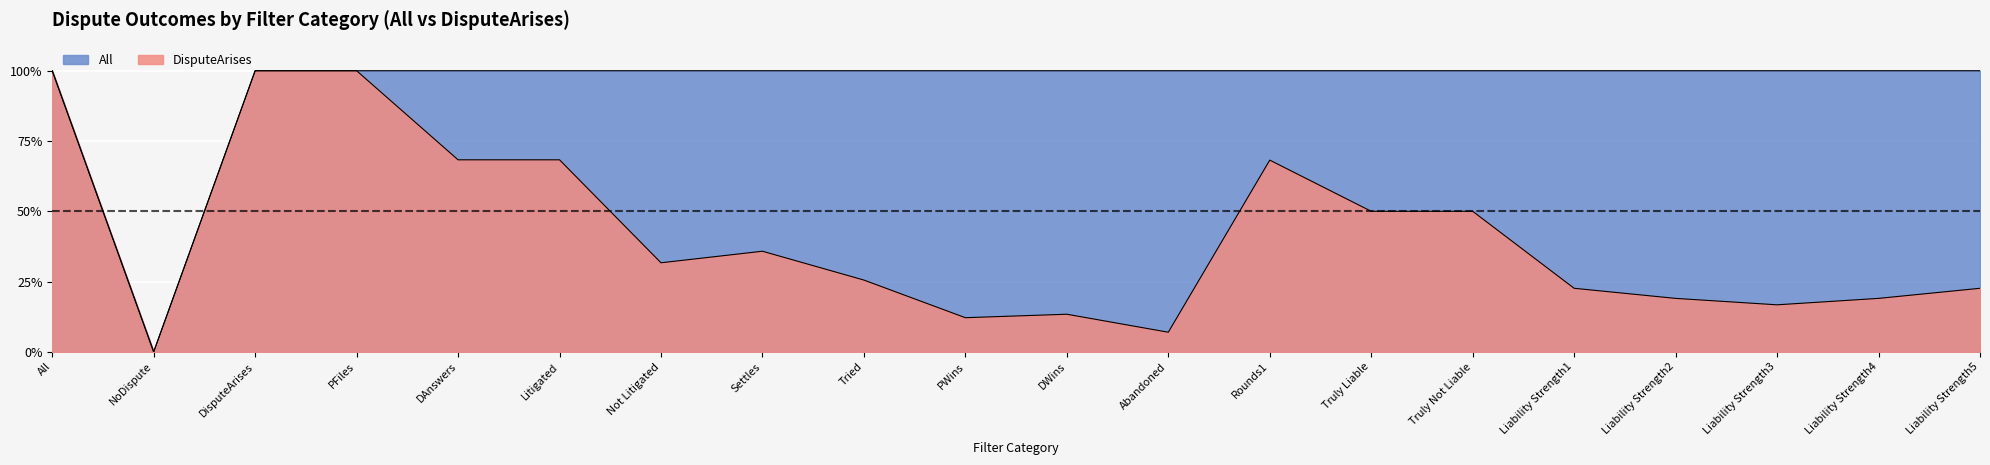

Rank the series at DAnswers from highest to lowest value.

All, DisputeArises